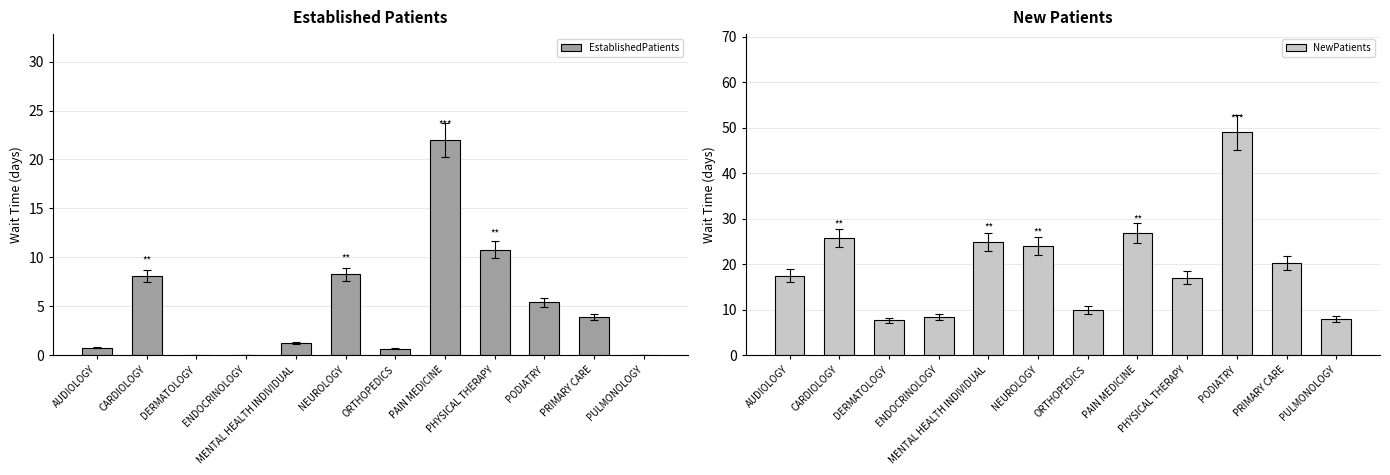

At which category is the sum across all series the highest?

PODIATRY